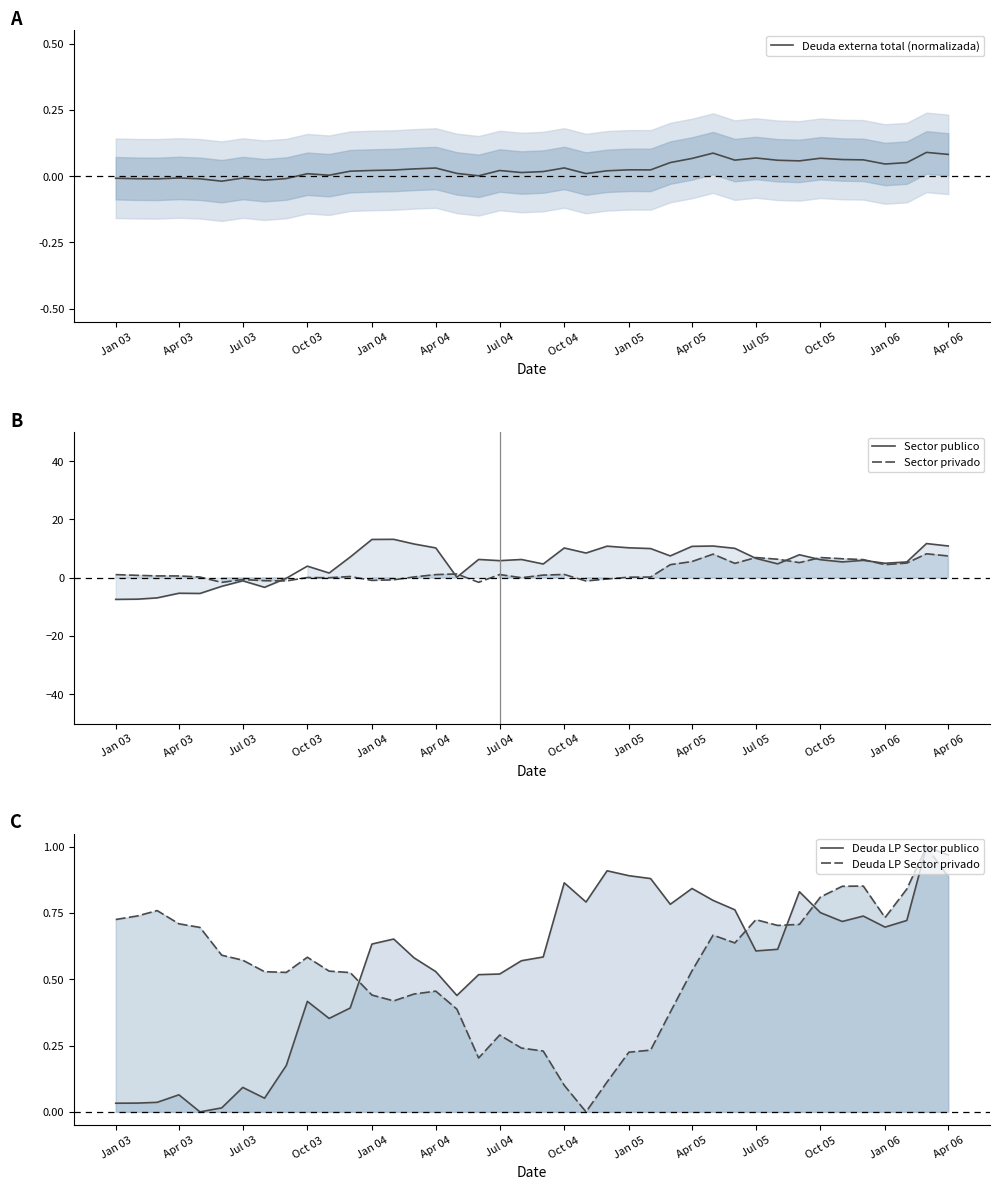

What is the maximum value for Sector publico?

13.2